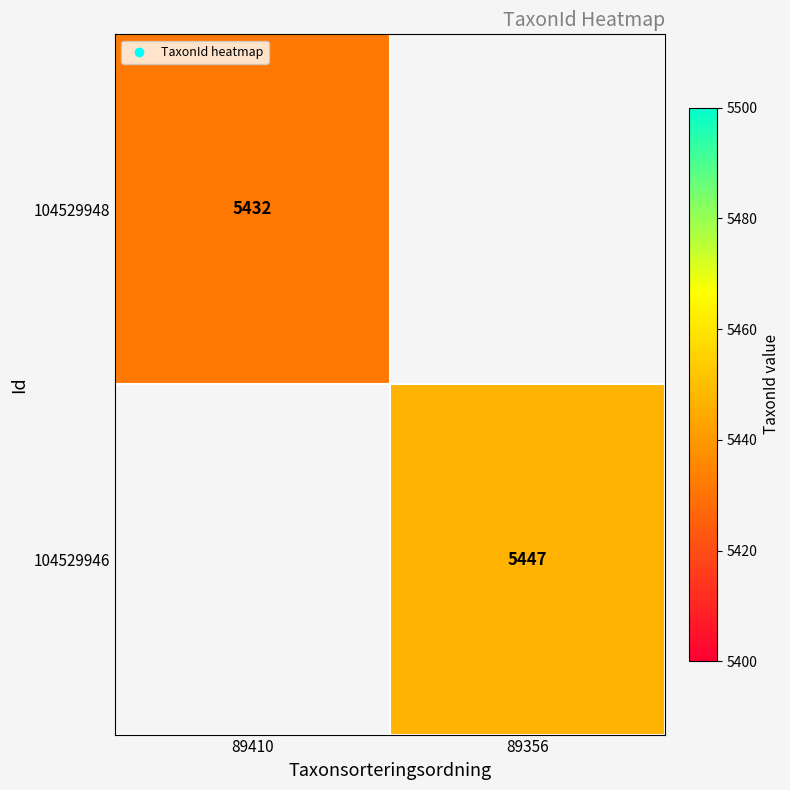

How many series are shown in this chart?

2